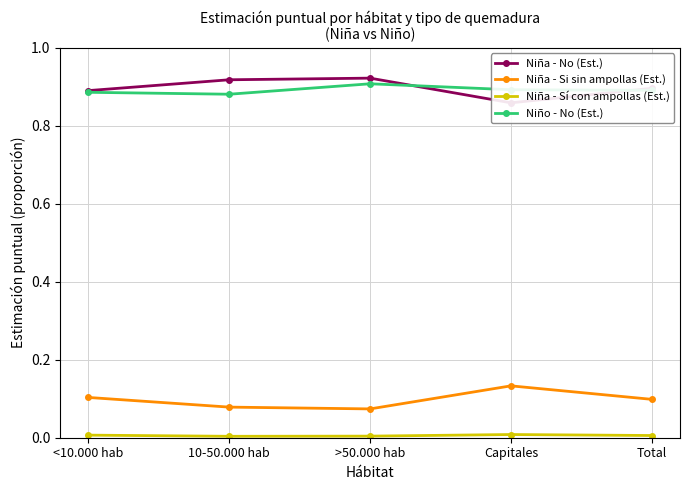

The Niña - Sí con ampollas (Est.) series shows 0.0 at <10.000 hab. True or false?

False